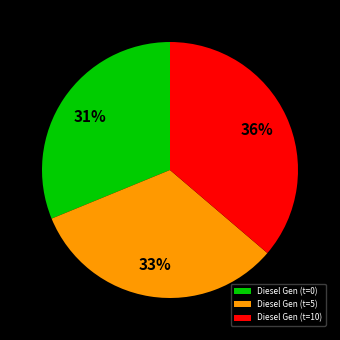

Rank the categories by value from lowest to highest.

Diesel Gen (t=0), Diesel Gen (t=5), Diesel Gen (t=10)